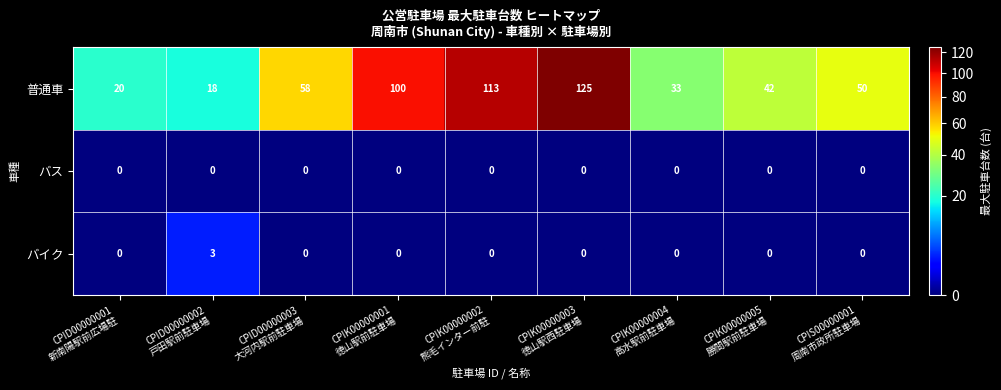

Which series has the largest total across all categories?

普通車